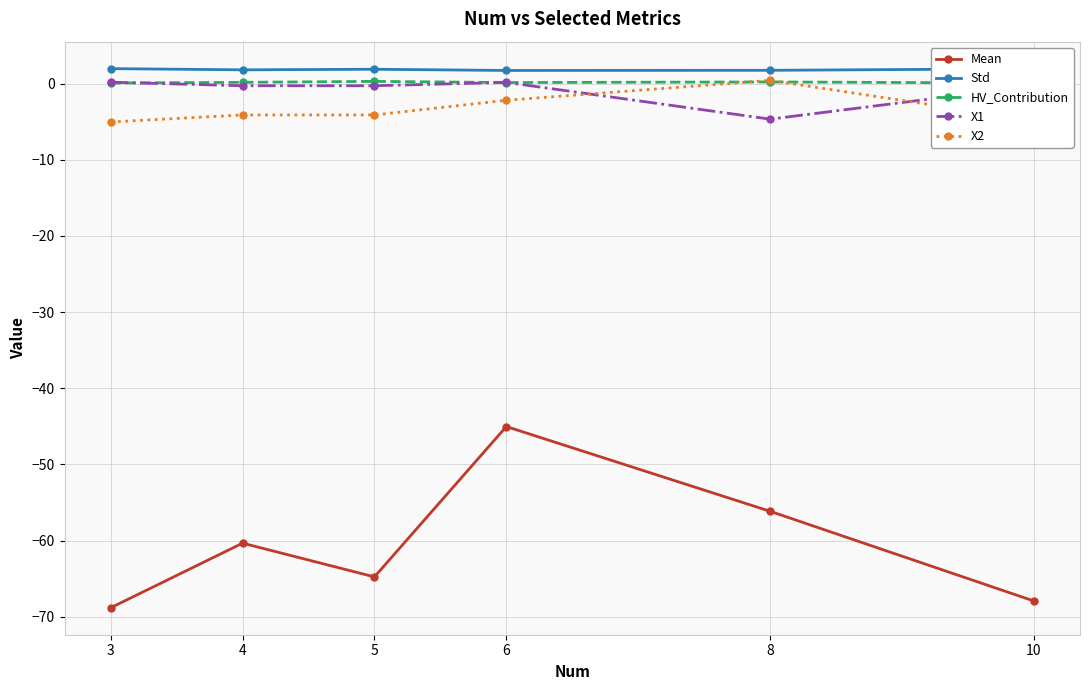

List the series in order of their peak value, lowest first.

Mean, X1, HV_Contribution, X2, Std